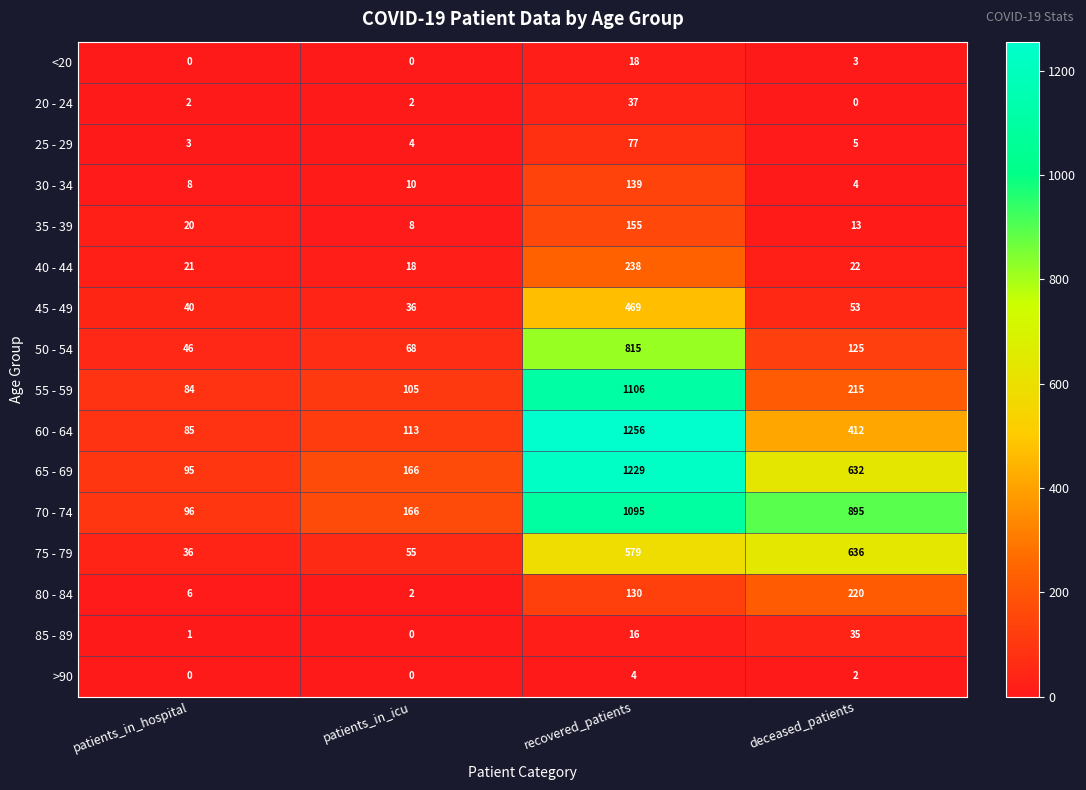

Between patients_in_hospital and patients_in_icu, which series saw the biggest shift?

65 - 69